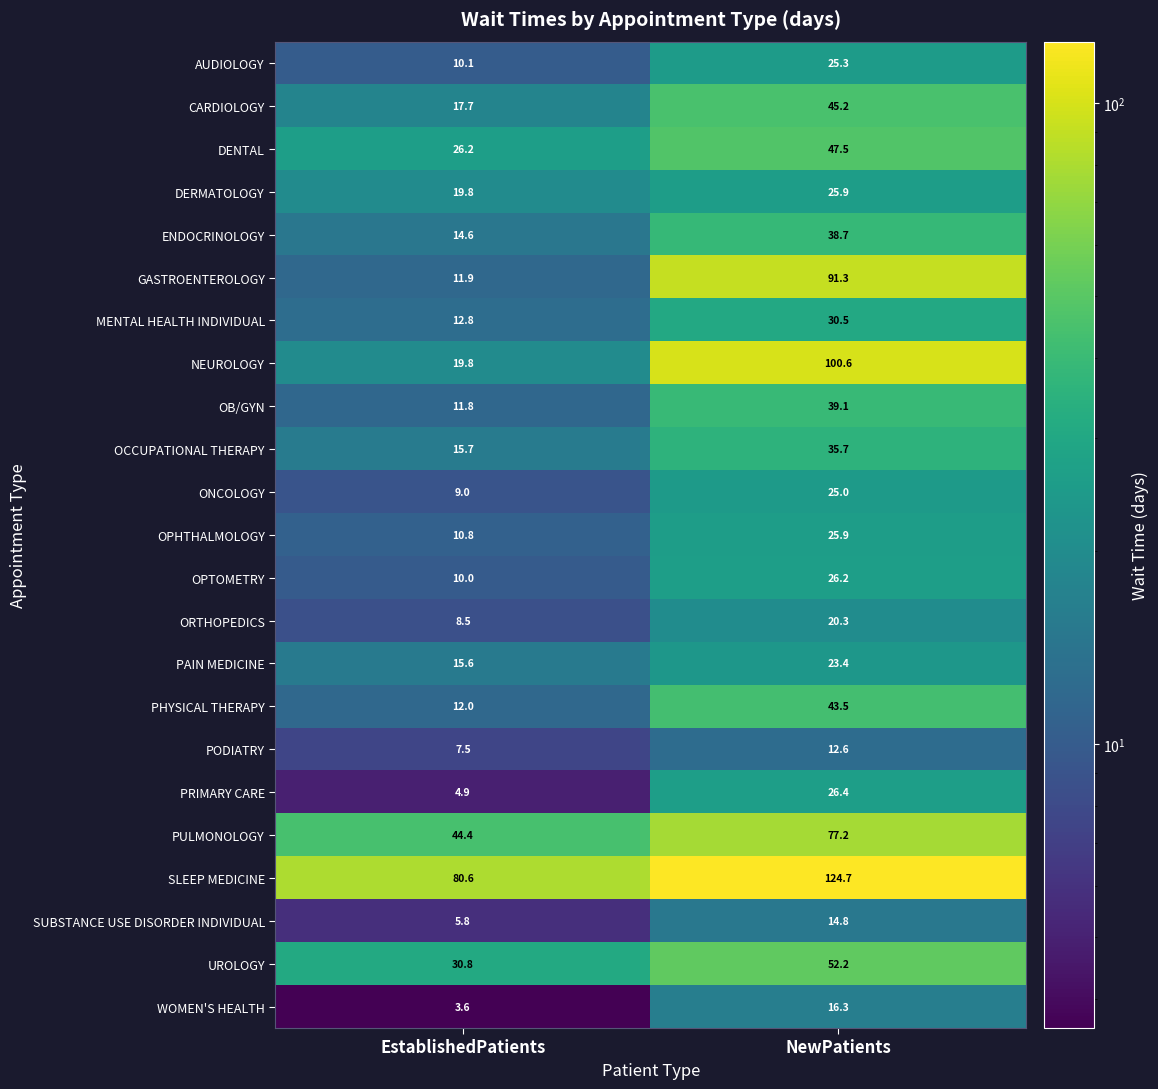

The SLEEP MEDICINE series shows 124.7 at NewPatients. True or false?

True